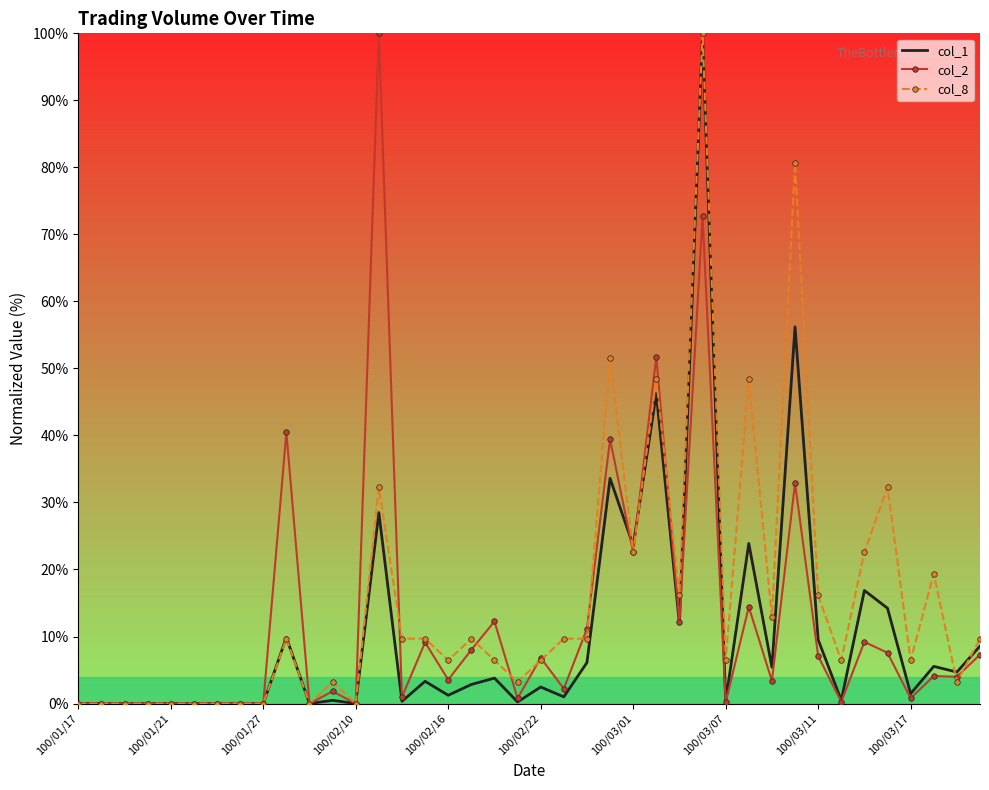

What is the highest value of the col_2 series?

100.0